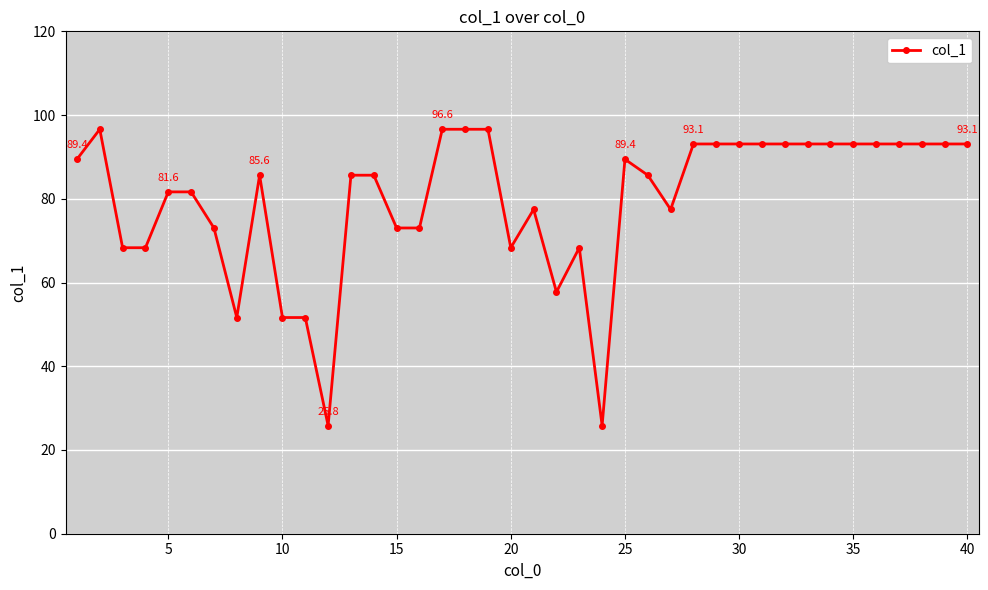

True or false: the data has more than 0 interior local peaks.

True